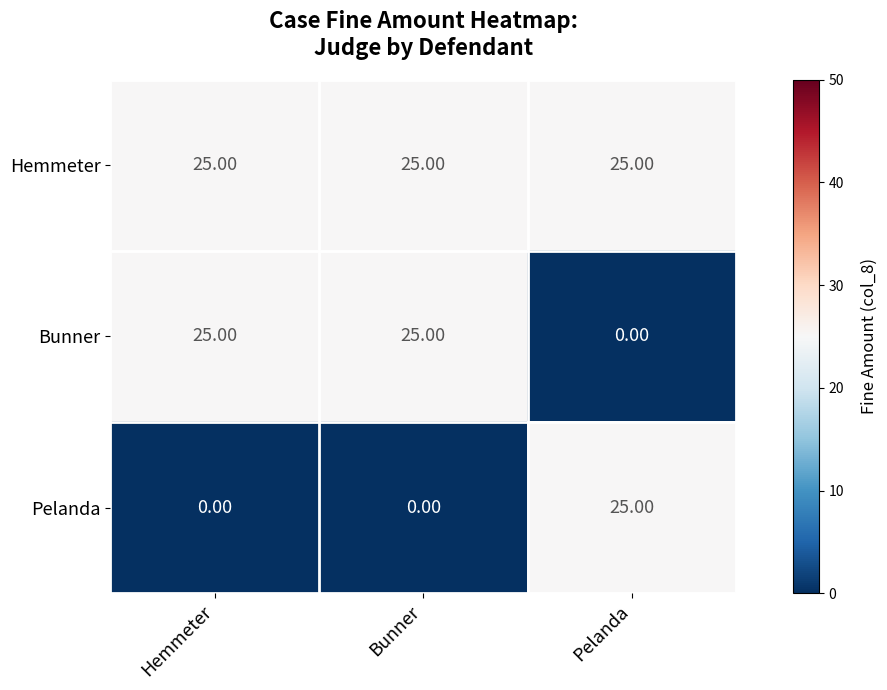

What is the spread (max minus min) of values at Bunner?

25